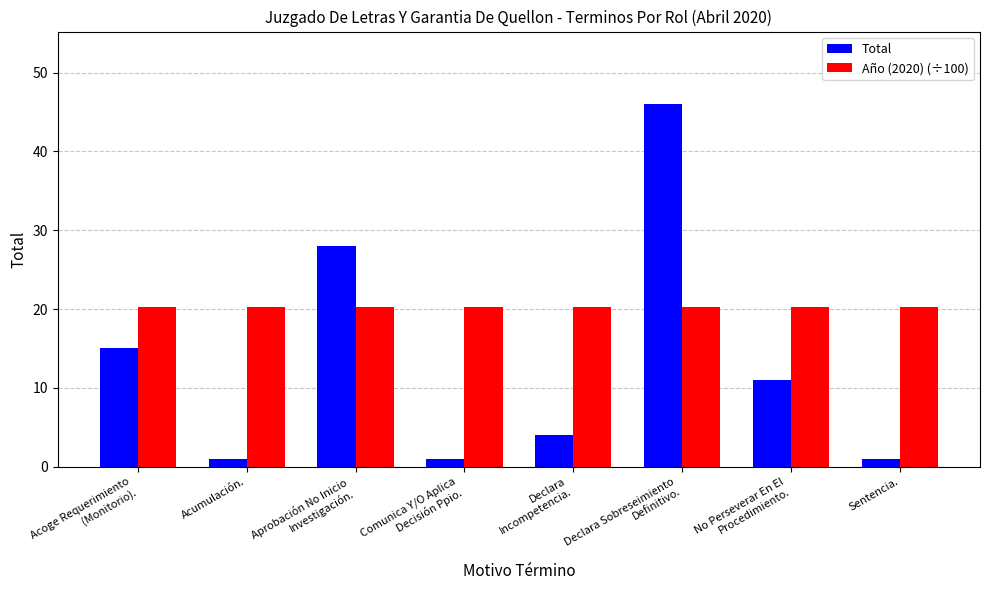

What is the total value across all series at Declara
Incompetencia.?

24.2